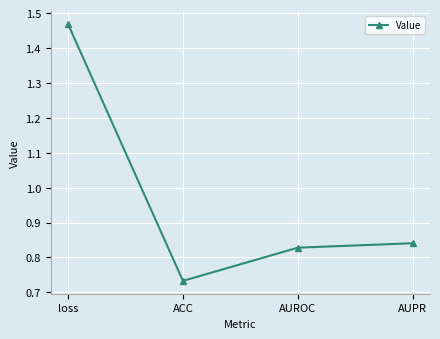

What position from the right is loss?

4